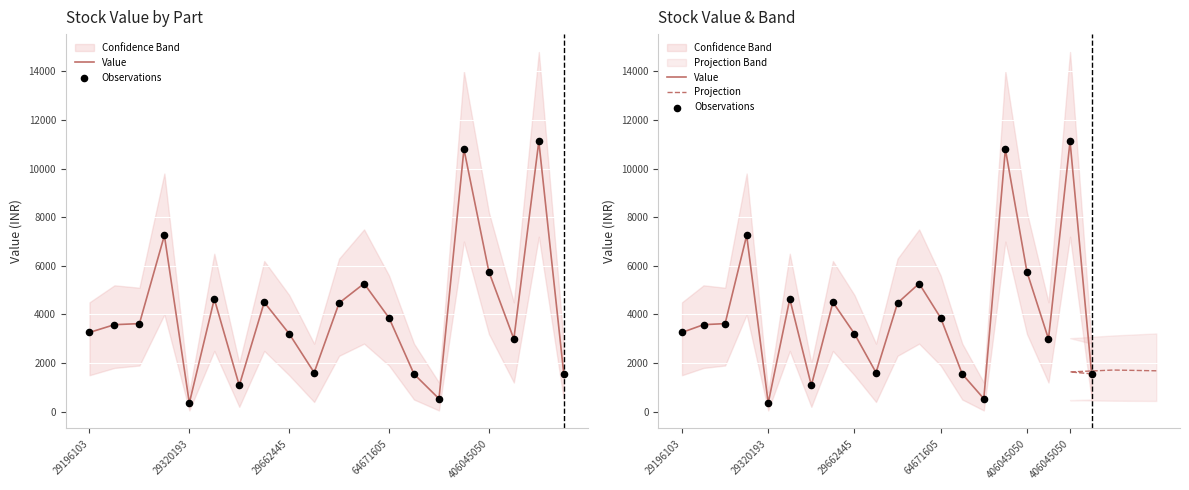

At which category is the sum across all series the highest?

406045050